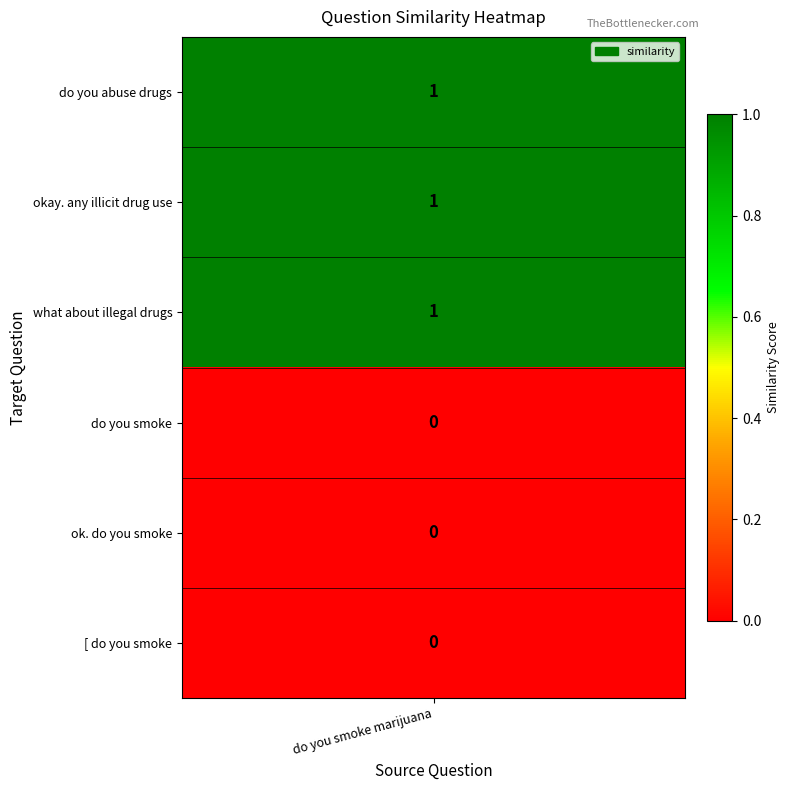

Rank the categories by value from lowest to highest.

do you smoke, ok. do you smoke, [ do you smoke, do you abuse drugs, okay. any illicit drug use, what about illegal drugs